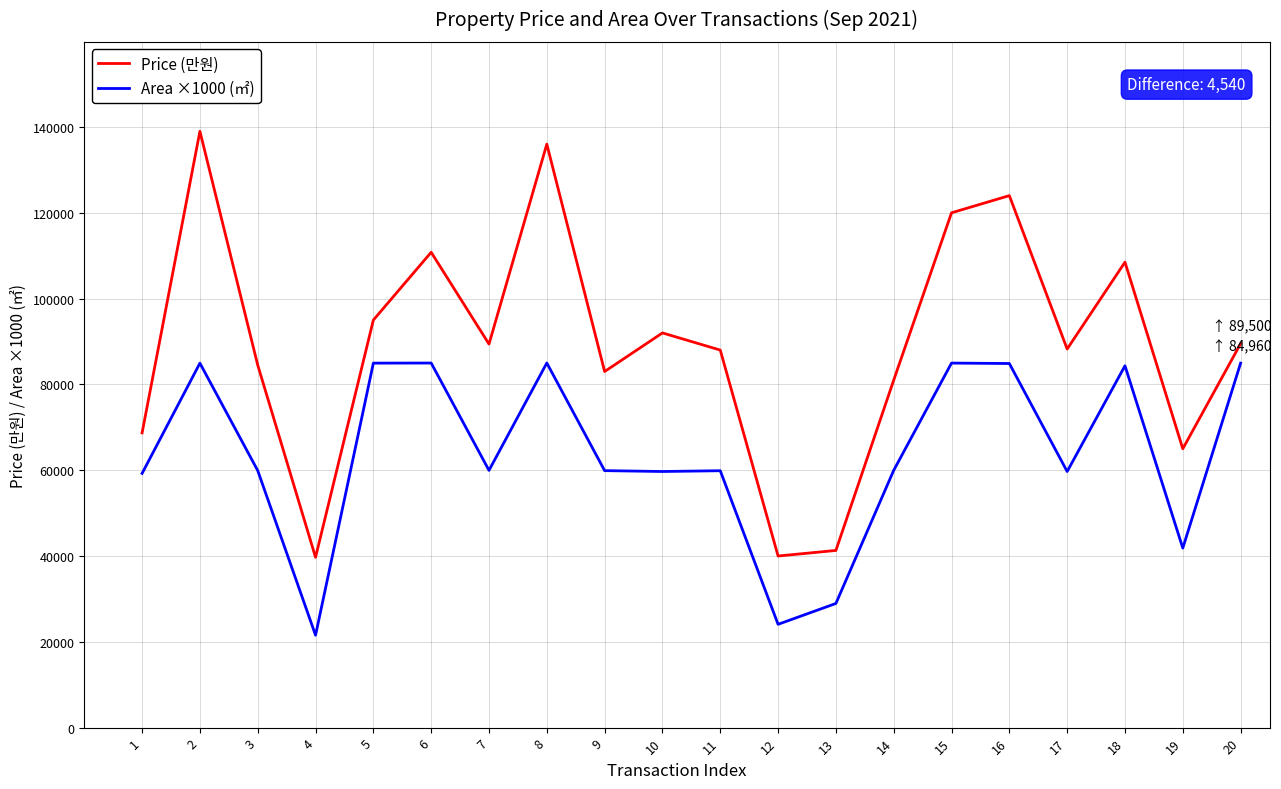

At which category does the chart reach its peak across all series?

2